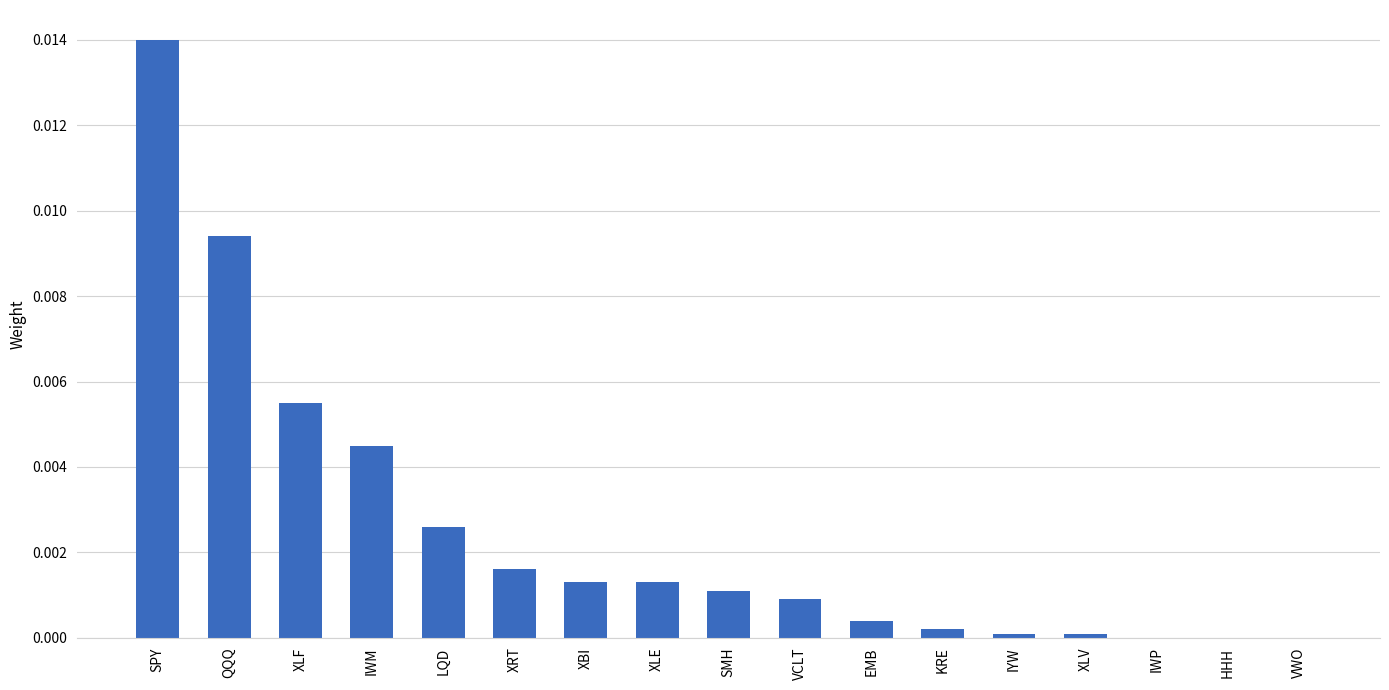

Between XRT and VCLT, which is larger?

XRT